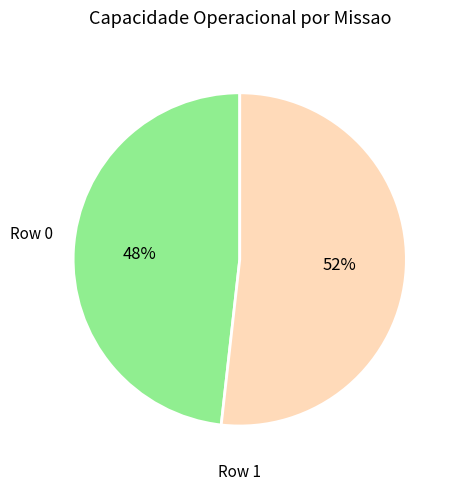

Which has a higher value, Row 0 or Row 1?

Row 1